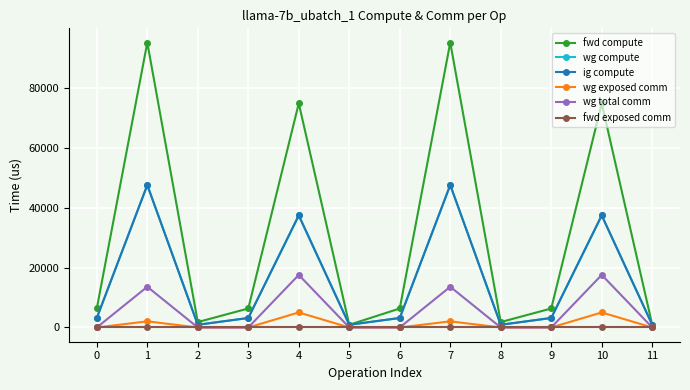

True or false: fwd exposed comm has more than 2 points higher than both neighbors.

False